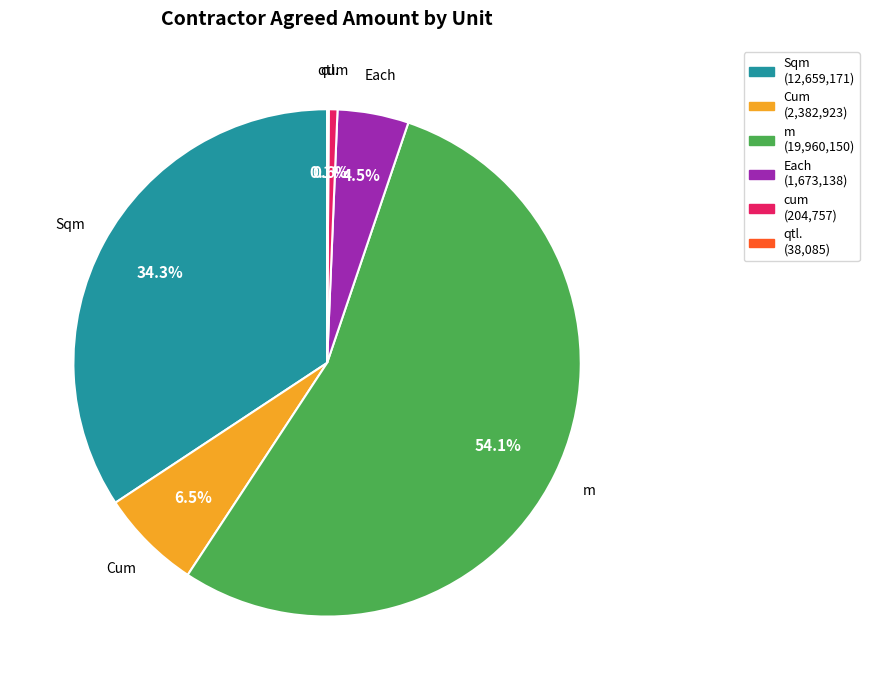

To the nearest percent, what is the average slice percentage?

17%